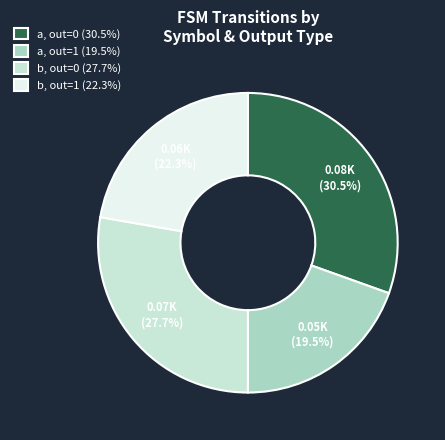

Rank the categories by value from highest to lowest.

a, out=0 (30.5%), b, out=0 (27.7%), b, out=1 (22.3%), a, out=1 (19.5%)